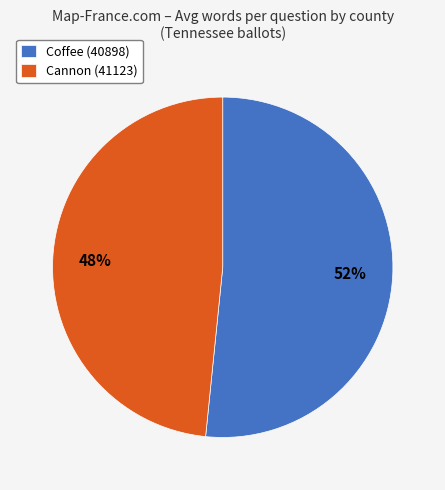

Between Cannon (41123) and Coffee (40898), which is larger?

Coffee (40898)